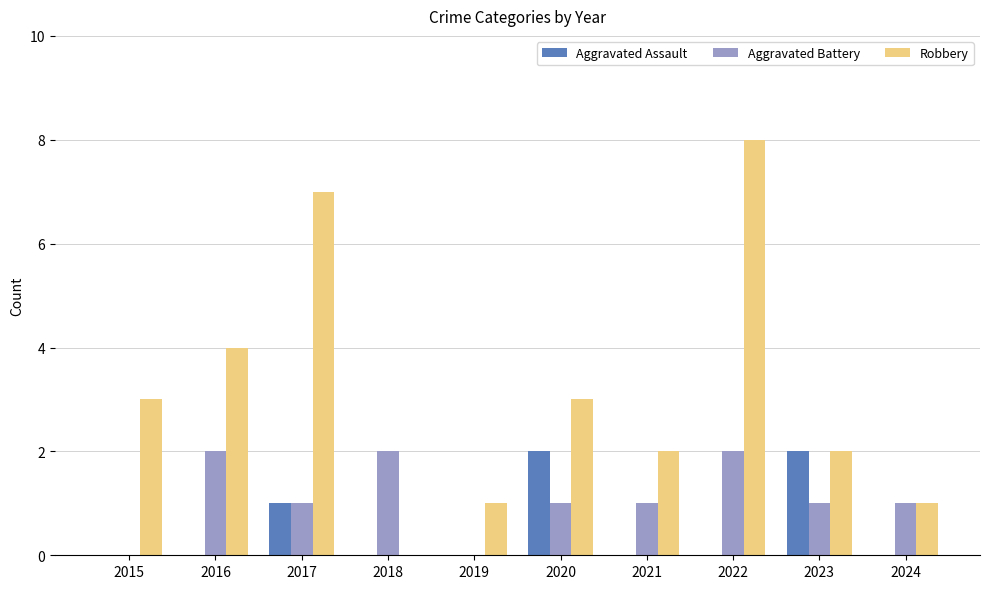

Which label corresponds to the largest value in the chart?

2022